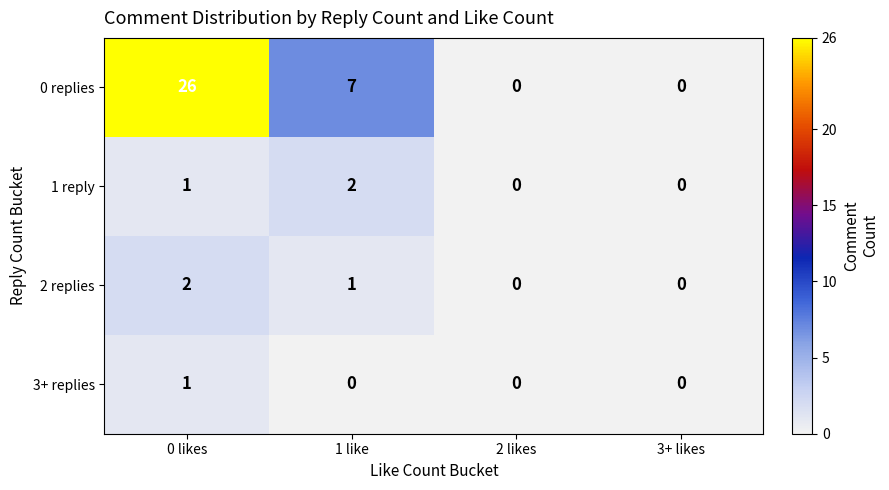

What is the difference between the 0 replies values at 0 likes and 1 like?

19